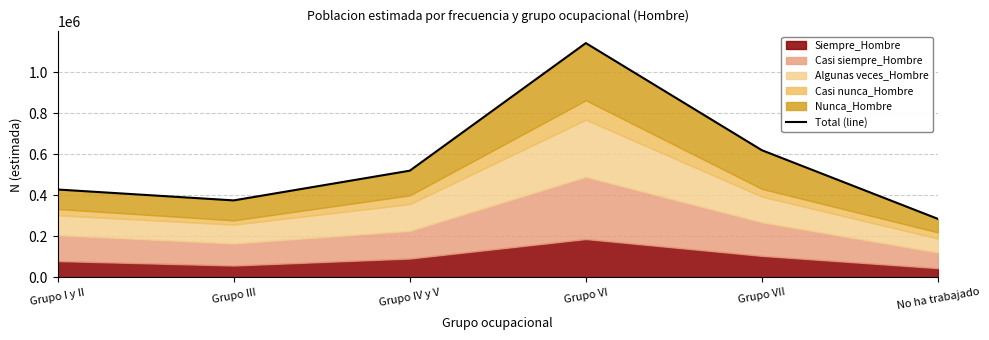

How many lines are shown in the chart?

1